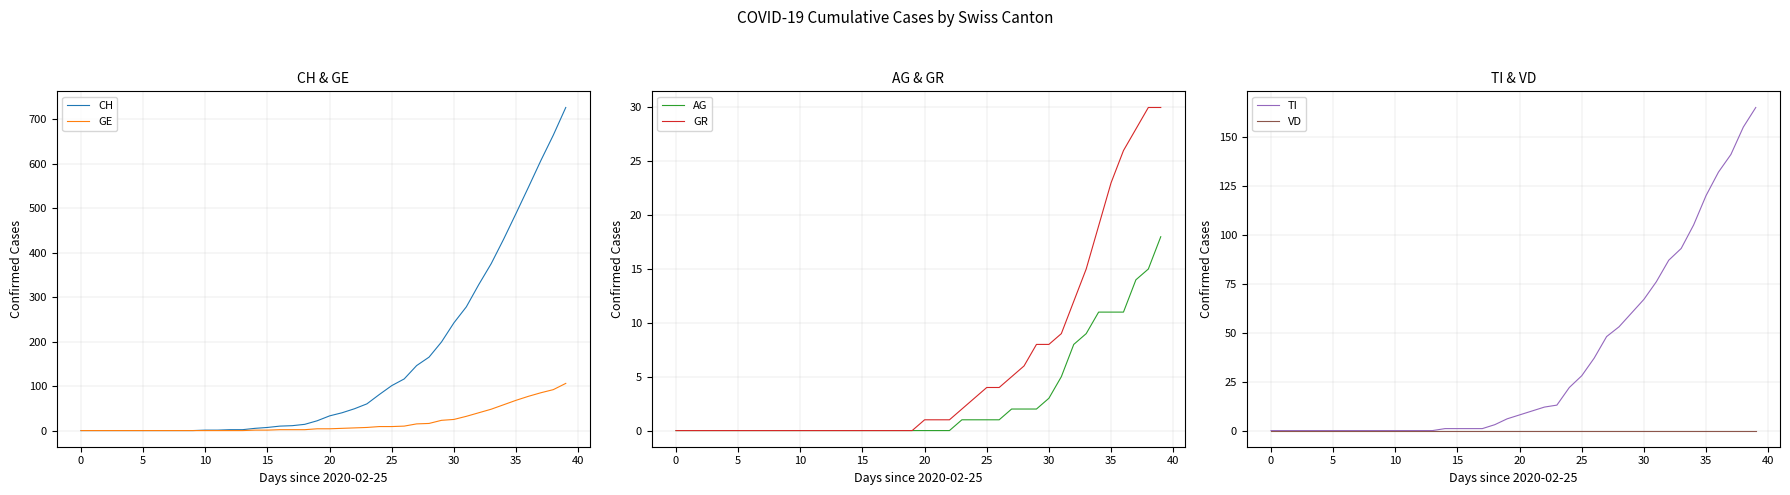

List the series in order of their peak value, lowest first.

VD, AG, GR, GE, TI, CH